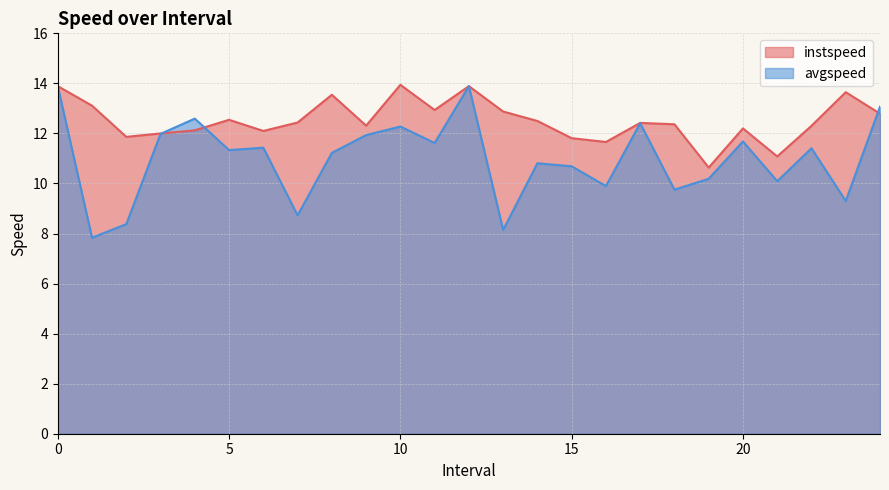

What are all the series names shown in the legend?

instspeed, avgspeed